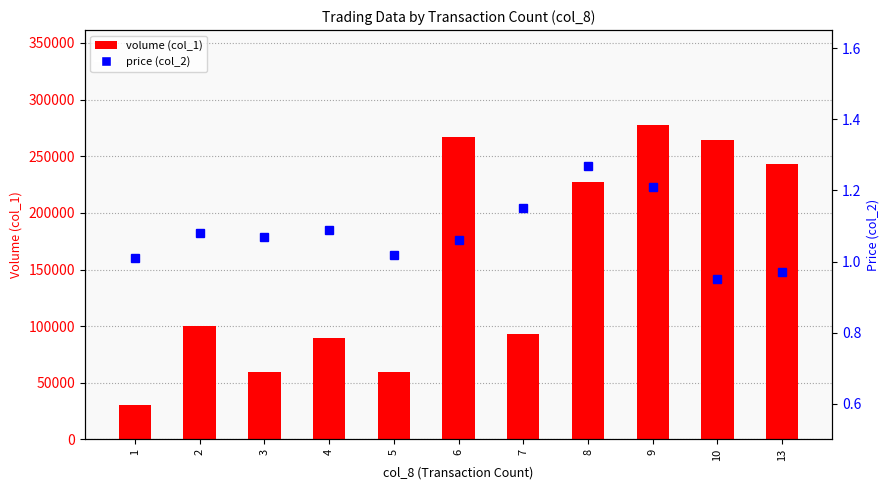

What is the sum of the volume (col_1) values at 7 and 13?

336000.0